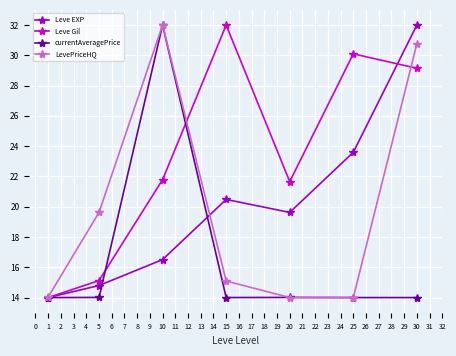

True or false: LevePriceHQ has more than 0 points higher than both neighbors.

True